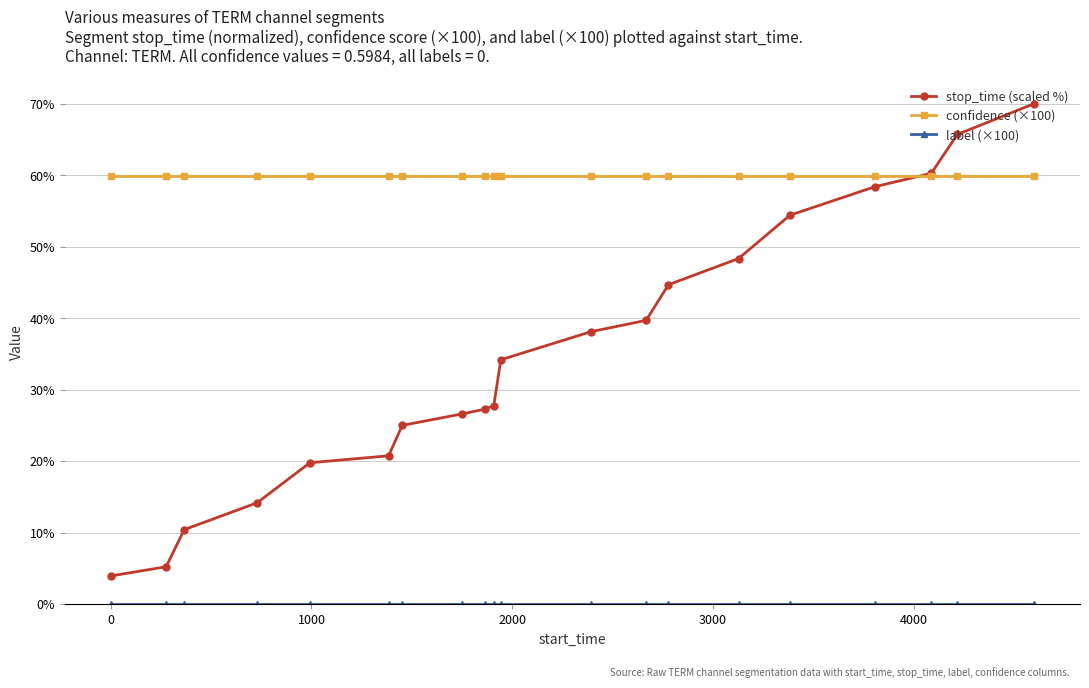

What is the greatest value displayed?

70.0